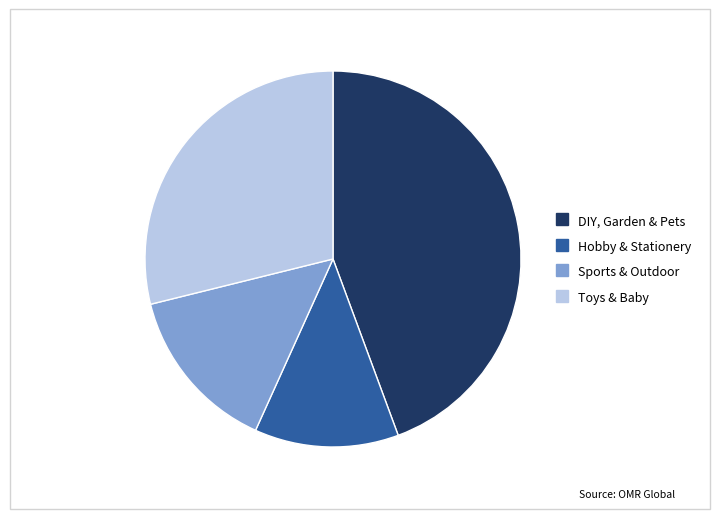

Is it true that Hobby & Stationery is 12% of the pie?

True